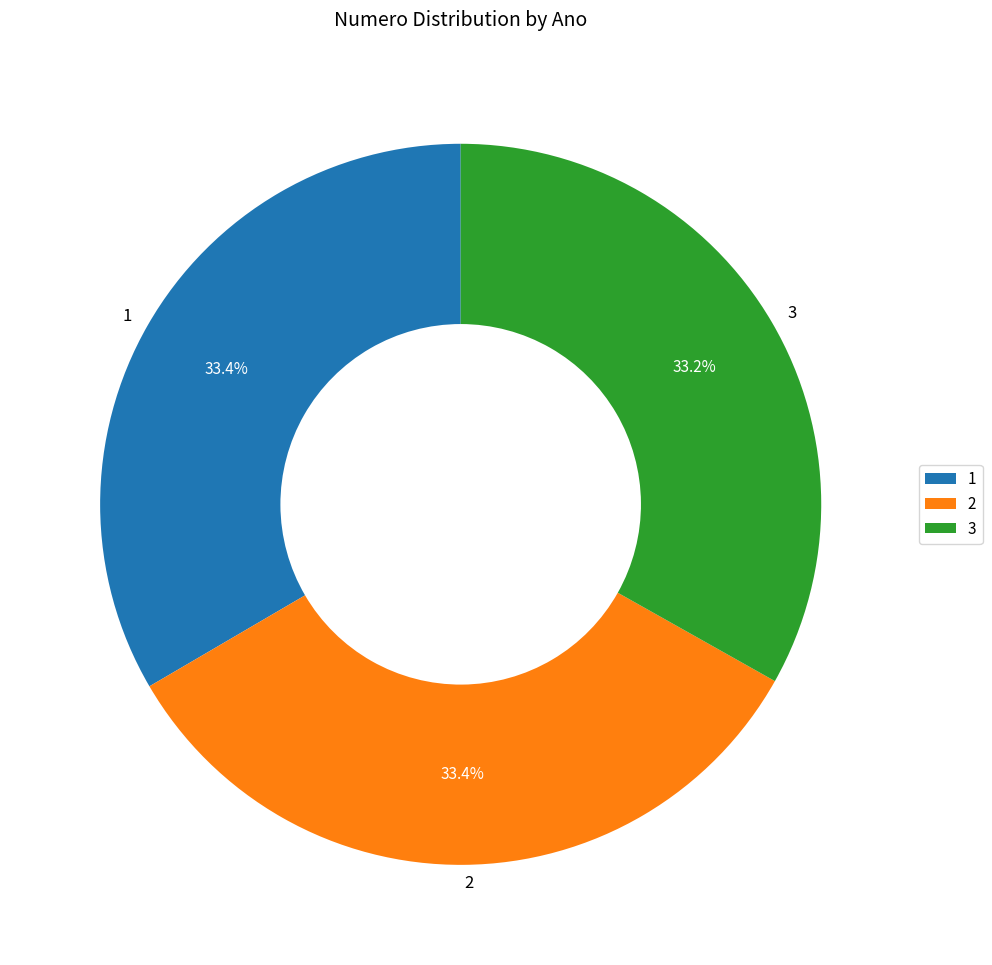

What percentage is NOT represented by 3?

66.8%